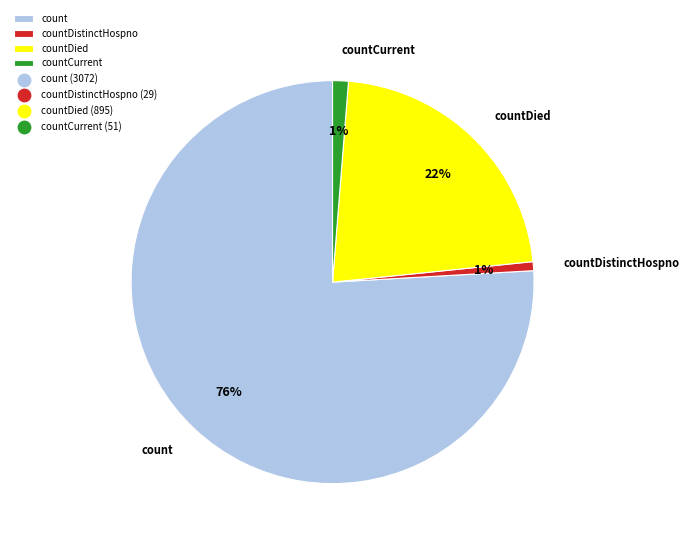

To the nearest percent, what is the combined percentage of countDied and count?

98%